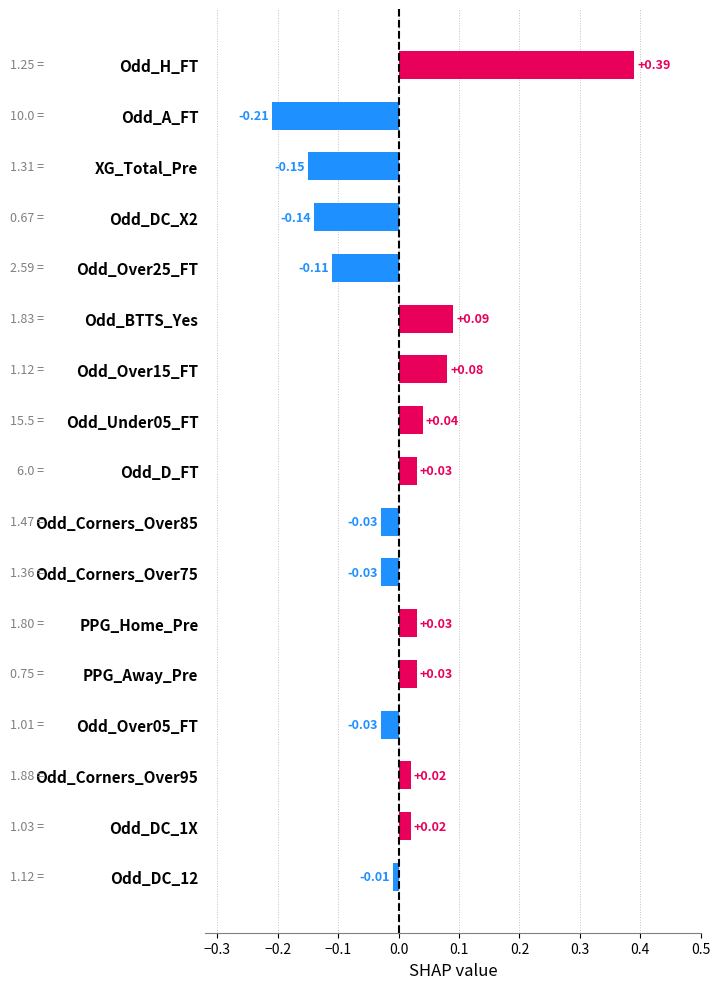

Which label corresponds to the smallest value in the chart?

Odd_A_FT